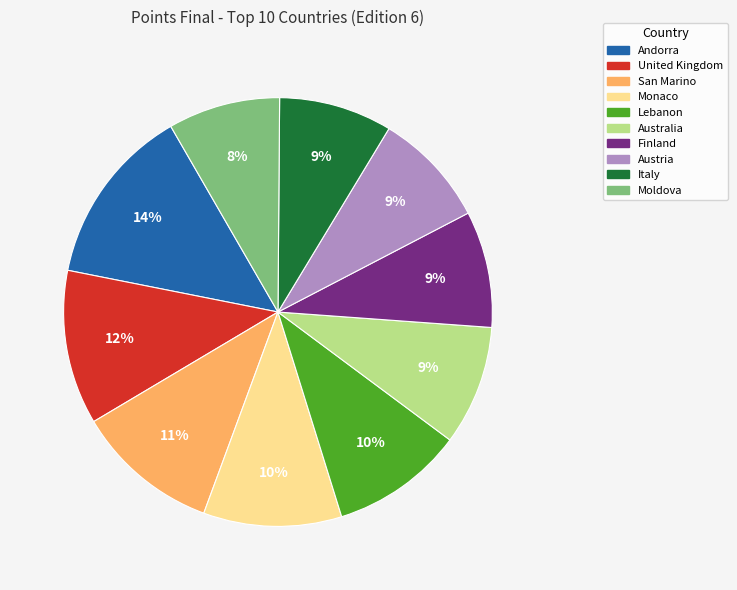

Which slice is the largest?

Andorra